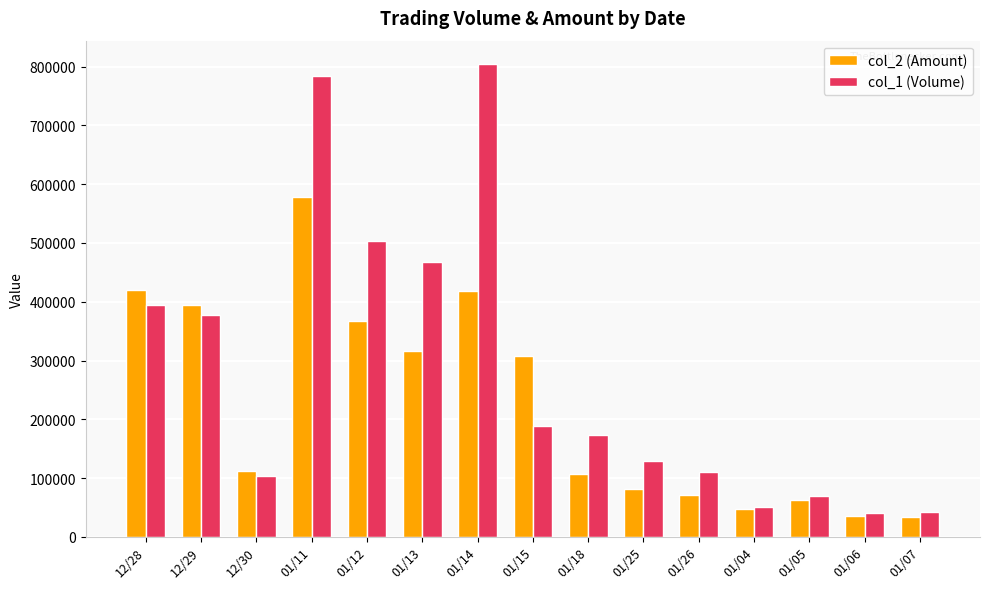

What is the approximate value of col_1 (Volume) at 01/25?

129000